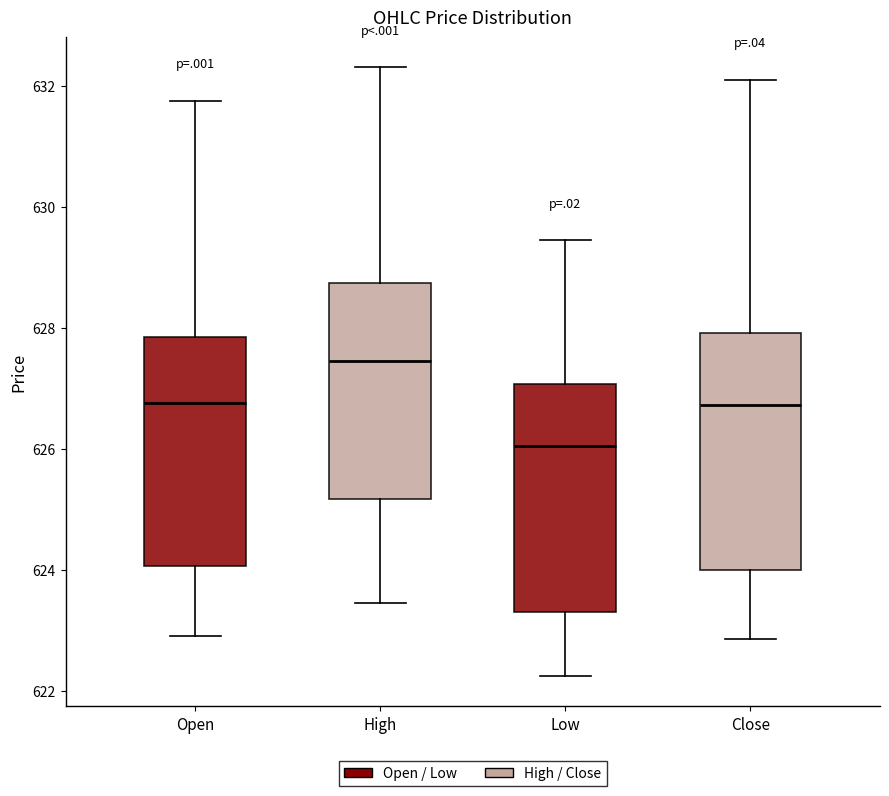

Which box has the lowest median line?

Low